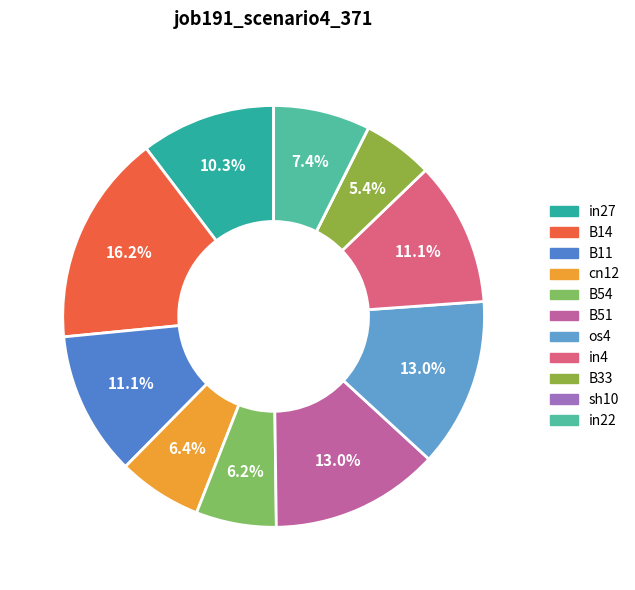

To the nearest percent, what is the difference between the largest and smallest slice percentages?

16%